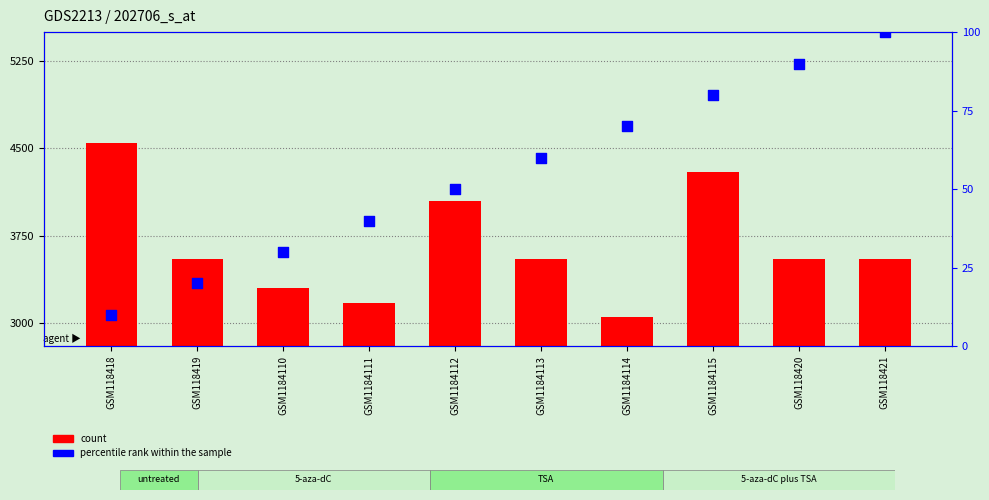

What are all the series names shown in the legend?

count, percentile rank within the sample